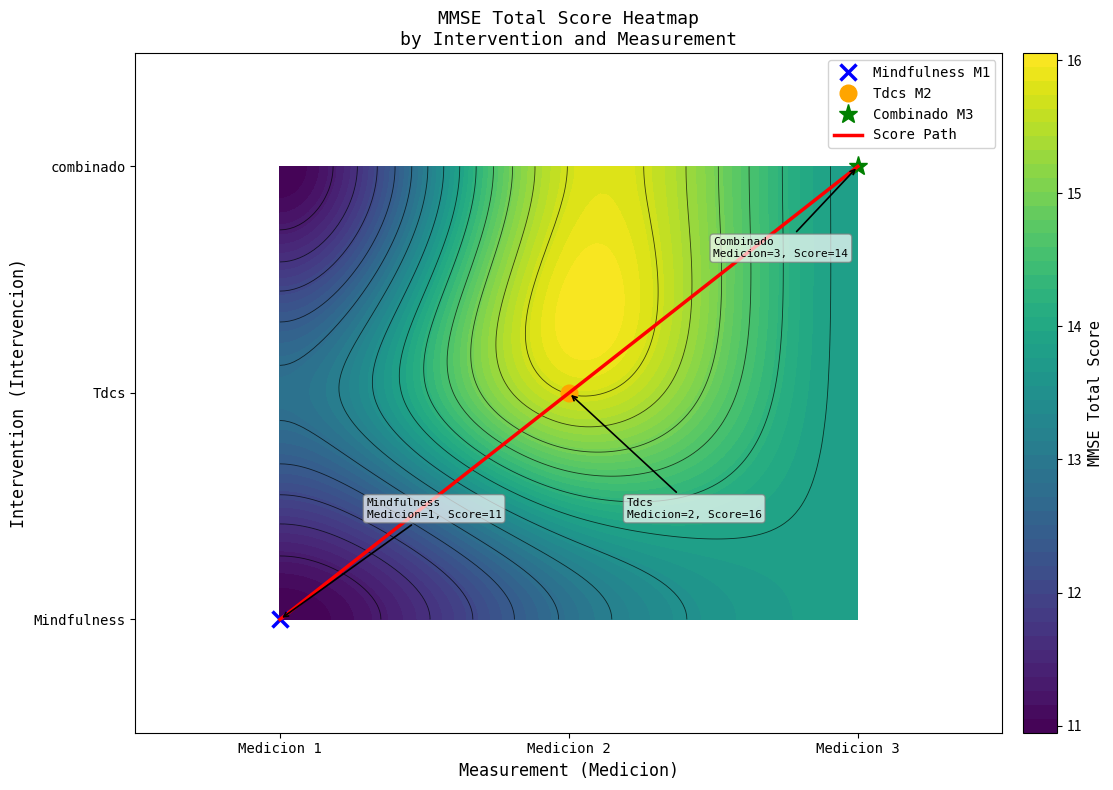

Which label corresponds to the smallest value in the chart?

Medicion 1